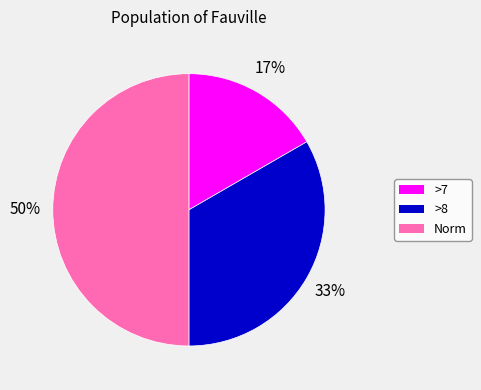

Combined, do >7 and Norm account for over 50%?

Yes